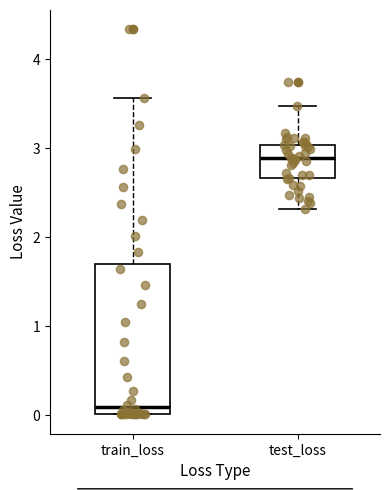

Which box's median line is the lowest?

train_loss